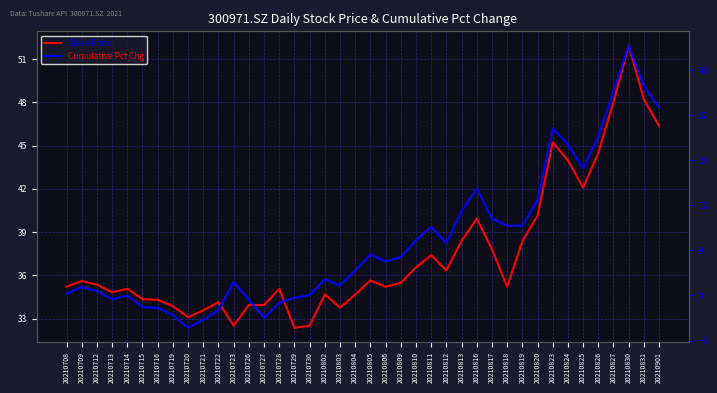

At which category does the chart reach its minimum across all series?

20210720